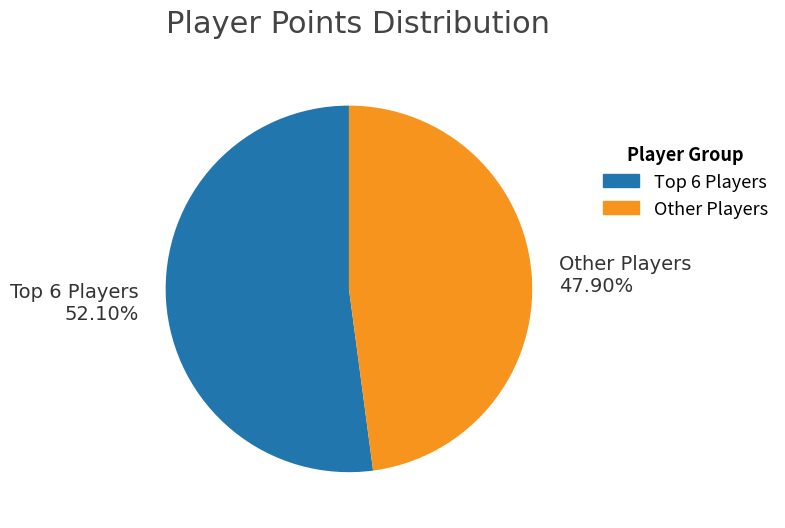

Is there any slice that represents more than half of the pie?

Yes